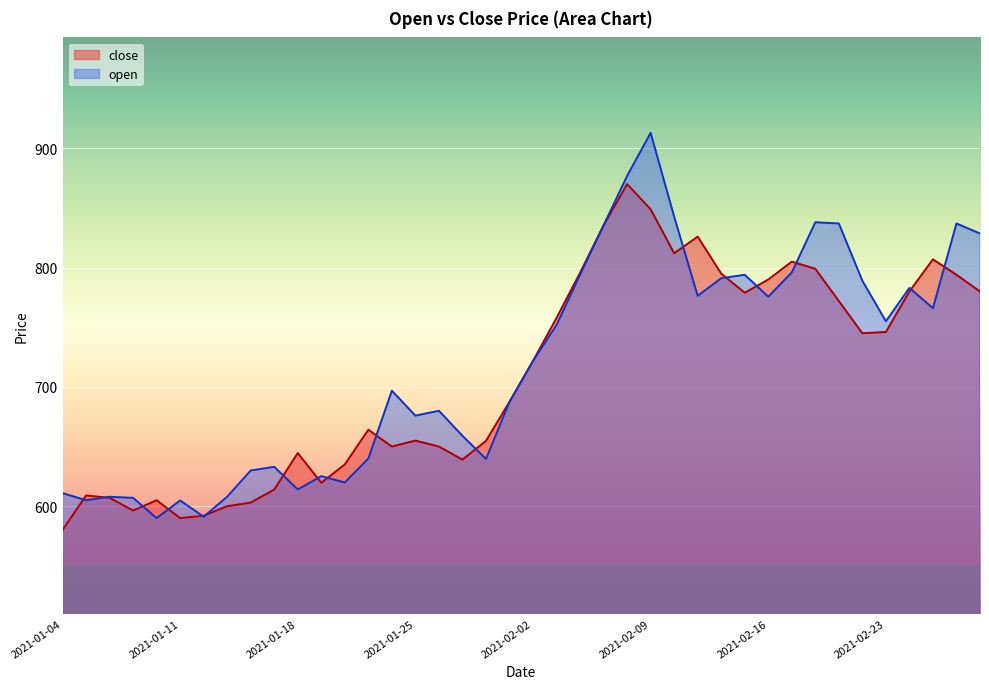

What is the label of the 34th point from the right?

2021-01-12